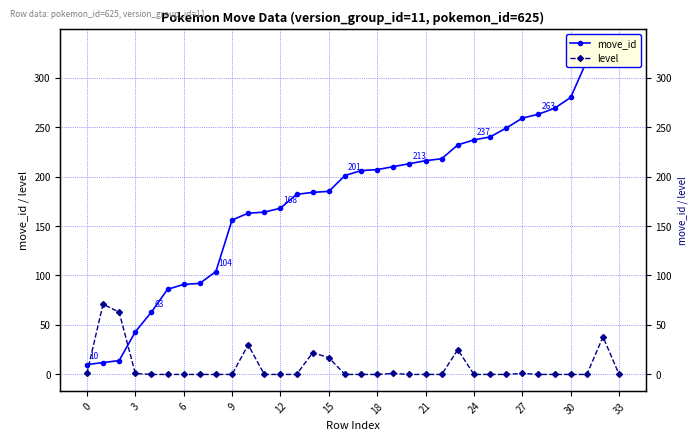

What is the lowest value of the move_id series?

10